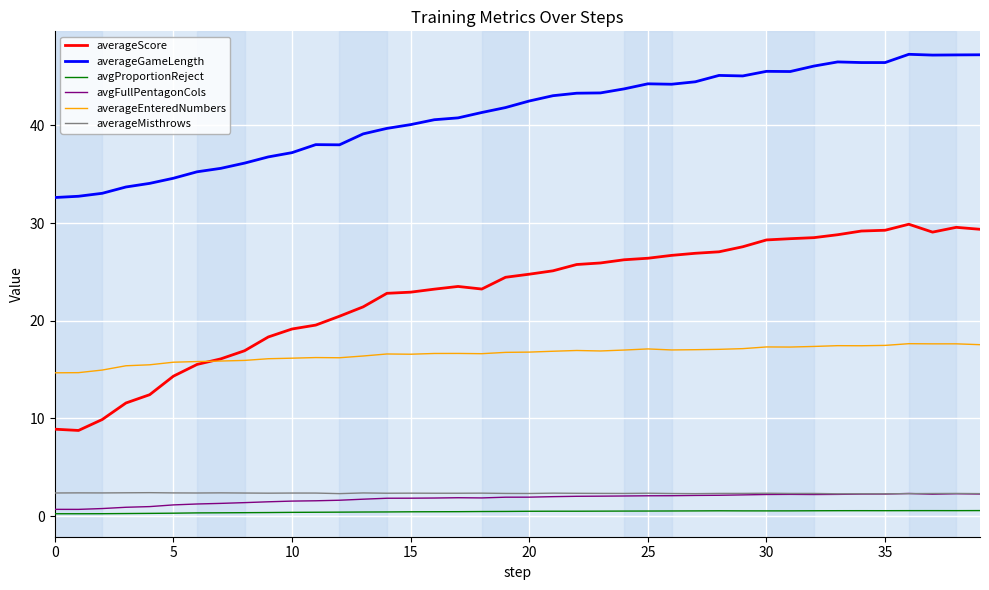

What is the highest value of the averageScore series?

29.9